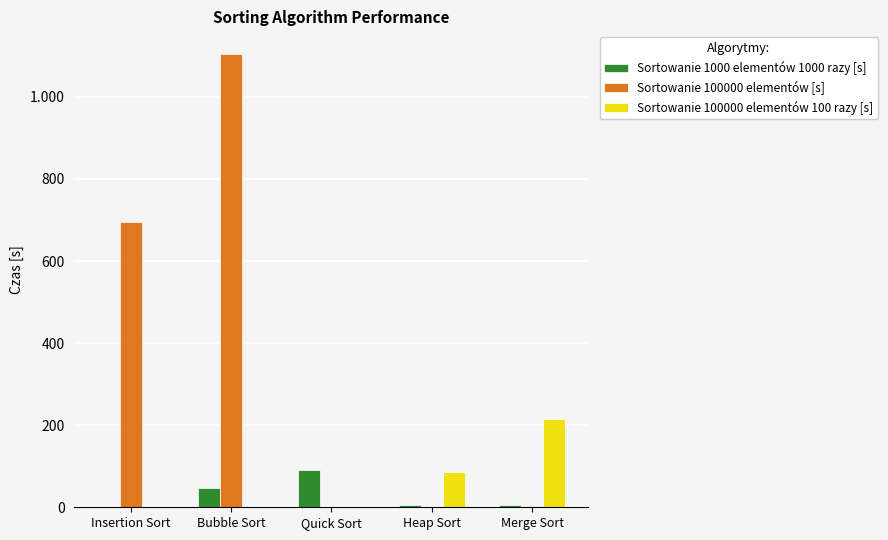

Are the bars horizontal?

No